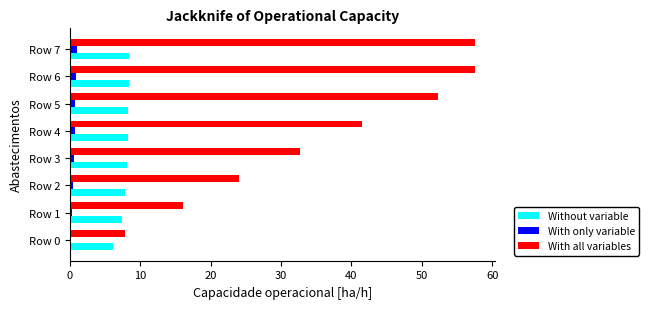

The Without variable series shows 7.8 at Row 2. True or false?

True